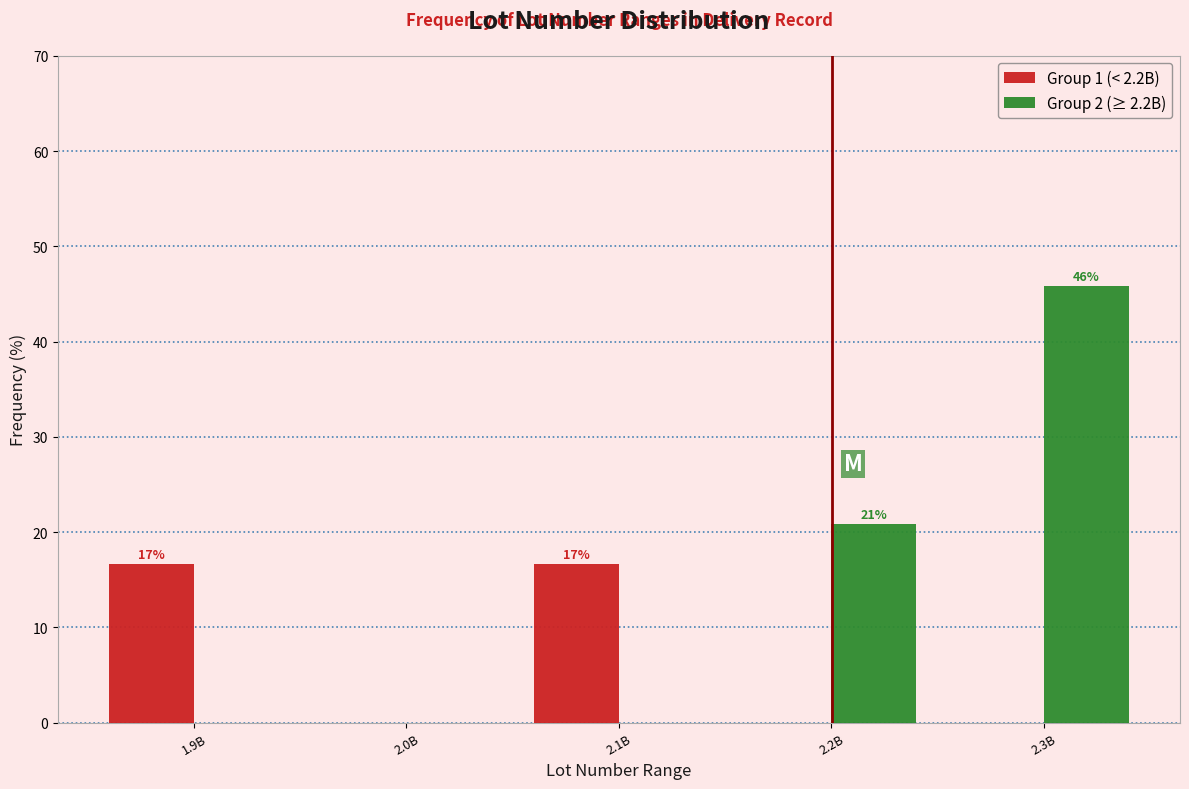

Reading left to right, what are all the values shown in this chart?

Group 1 (< 2.2B): 1.9B=16.7	2.0B=0.0	2.1B=16.7	2.2B=0.0	2.3B=0.0
Group 2 (≥ 2.2B): 1.9B=0.0	2.0B=0.0	2.1B=0.0	2.2B=20.8	2.3B=45.8